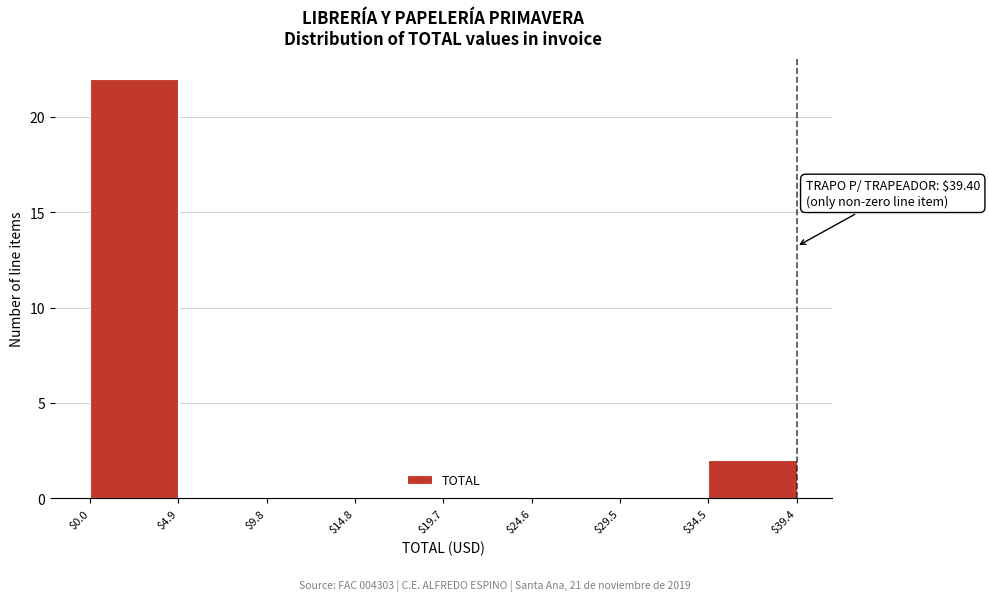

Over which range of the x-axis is the bar tallest?

$0.0 to $4.9